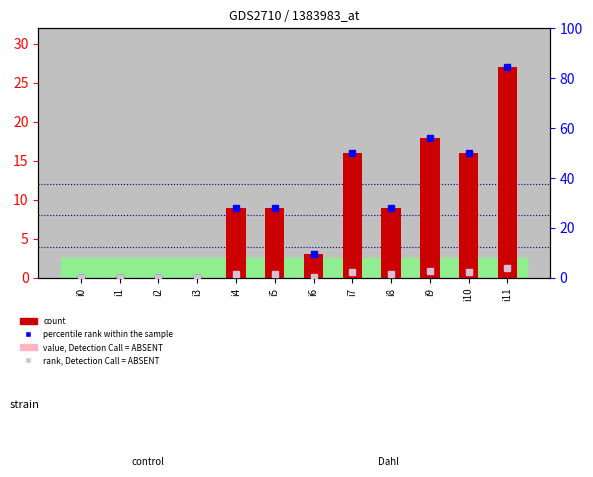

At i0, list the series in order from largest to smallest.

count, value, Detection Call = ABSENT, percentile rank within the sample, rank, Detection Call = ABSENT